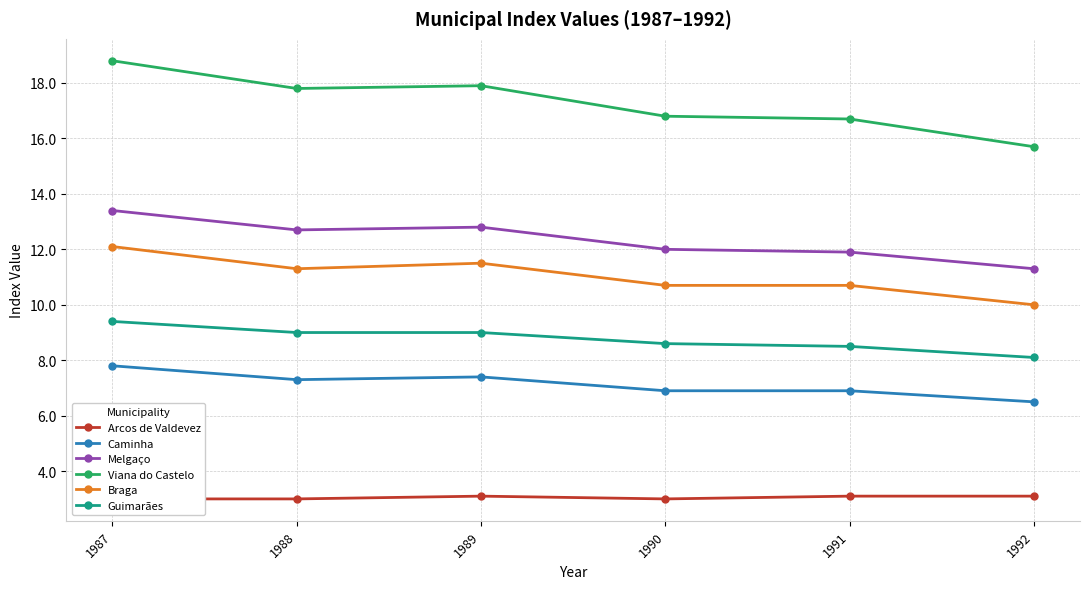

What is the maximum value shown in the chart?

18.8